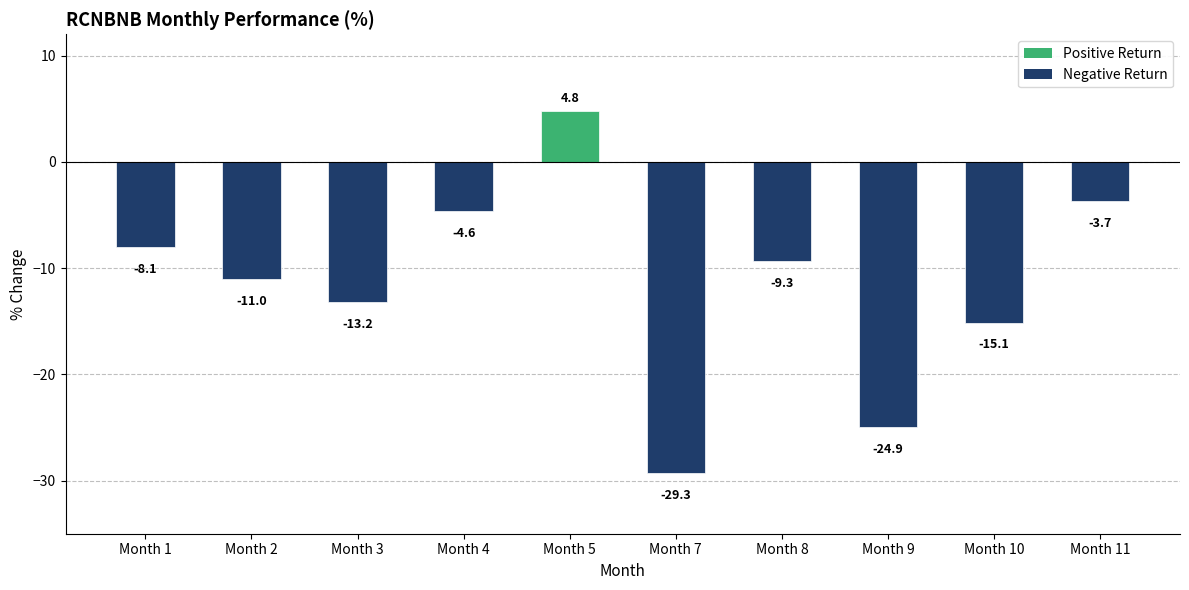

What is the sum of the values at Month 11 and Month 1?

-11.8